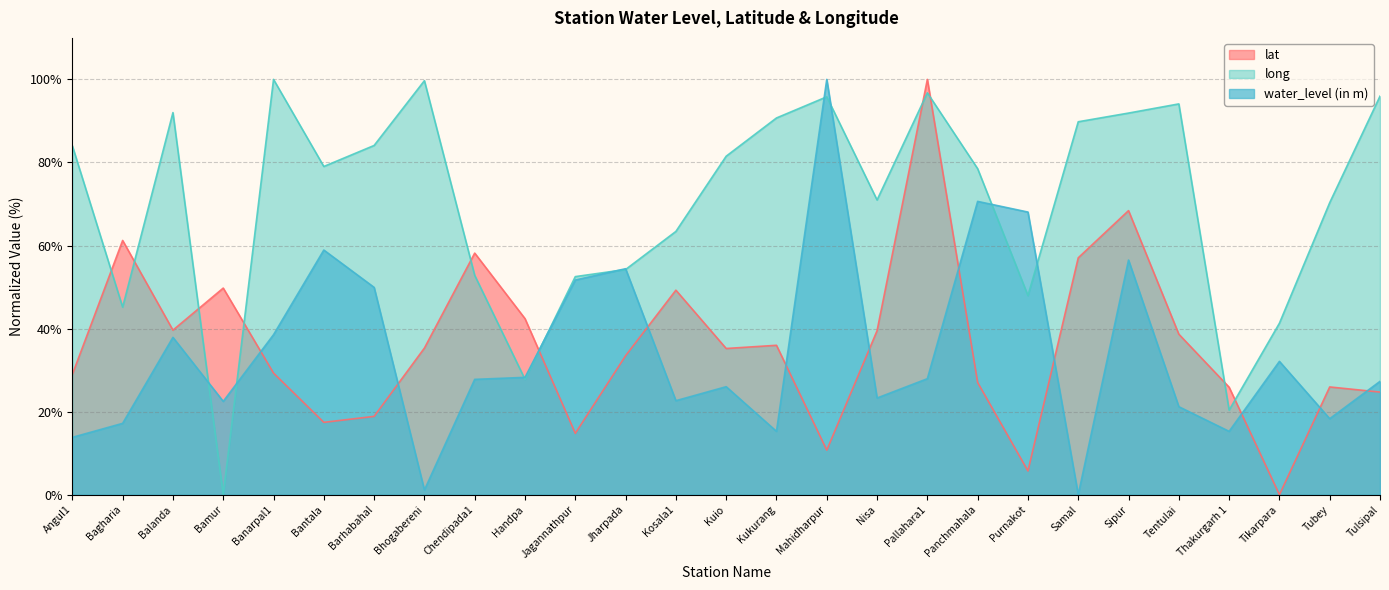

What are all the series names shown in the legend?

lat, long, water_level (in m)